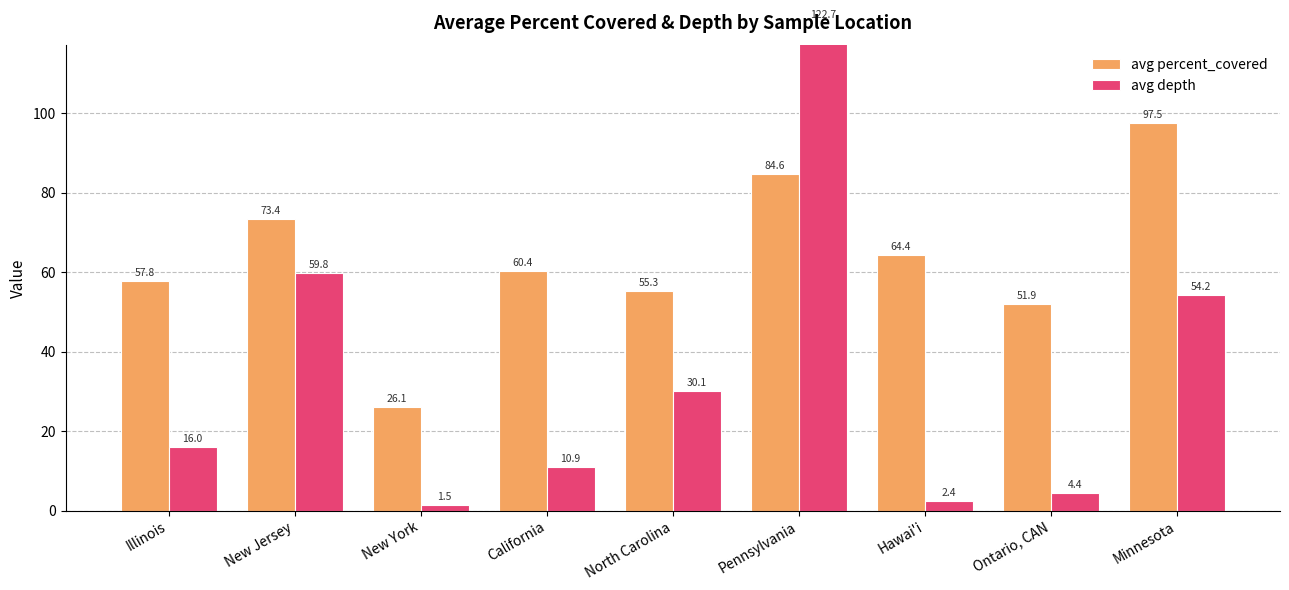

What is the greatest value displayed?

122.7